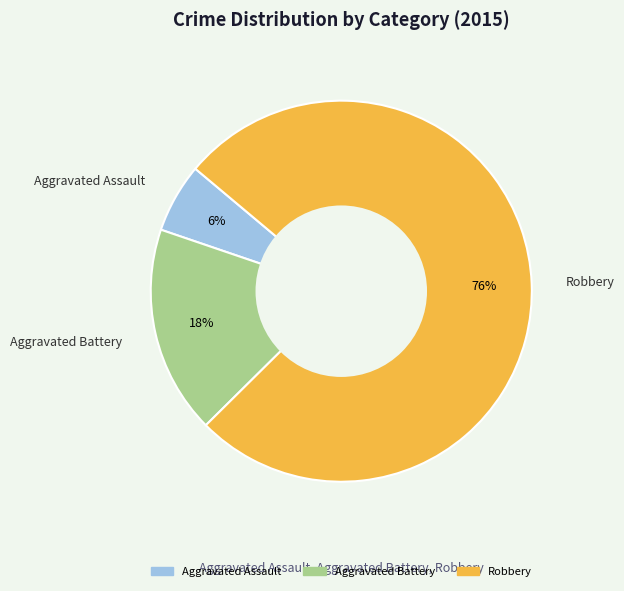

Which category has the biggest portion of the pie?

Robbery